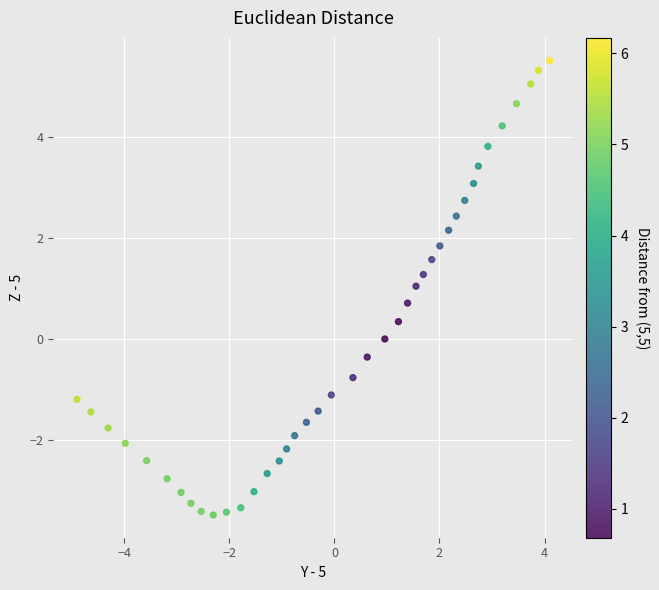

What is the range of Y values (max minus min)?

9.0